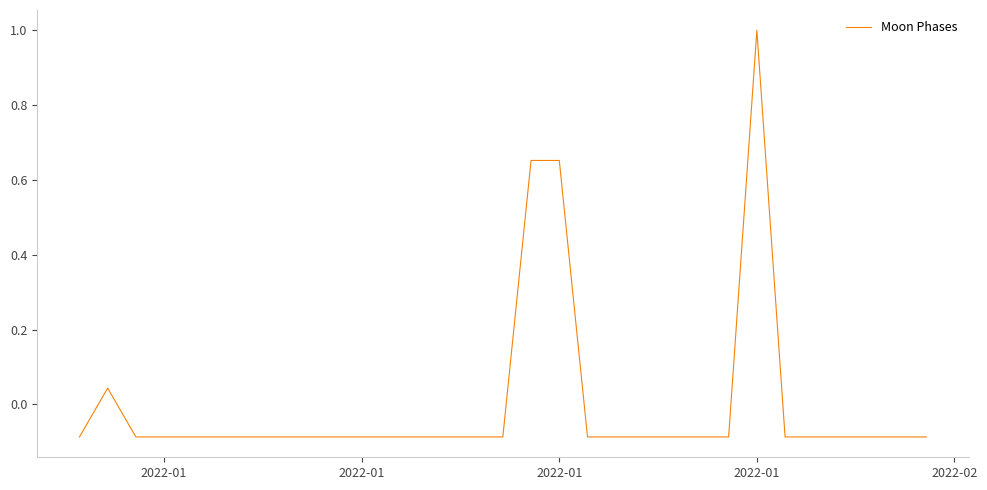

What is the difference between the maximum and minimum values?

1.1